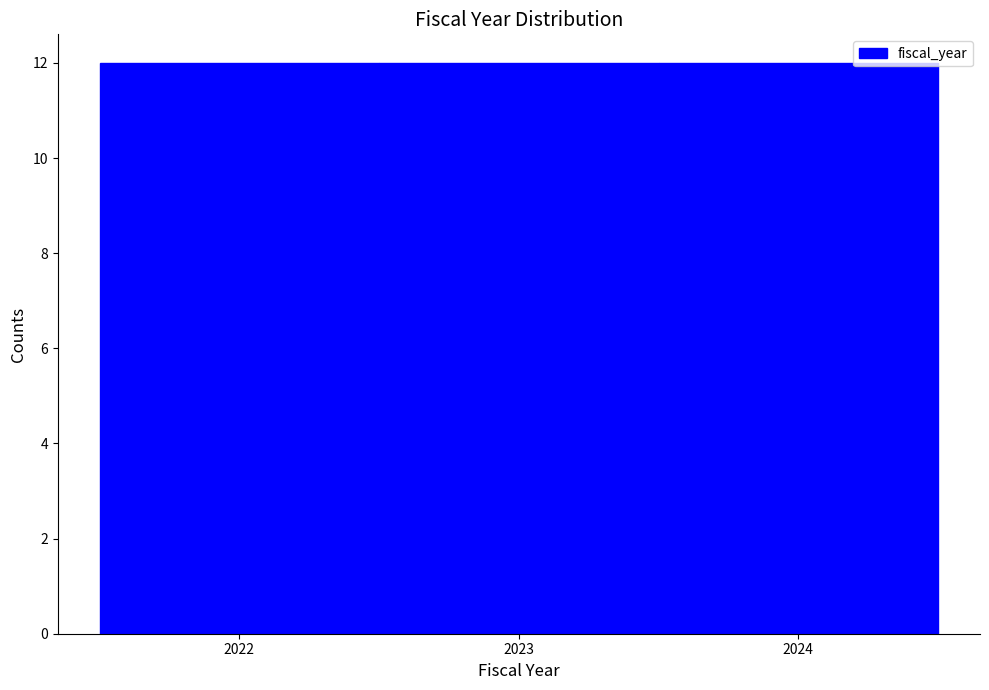

Reading left to right, list every bar in this chart as the range it spans on the x-axis followed by its height. The values are not printed on the chart, so give them approximately, as read against the axis.

2021.5 to 2022.5: 12
2022.5 to 2023.5: 12
2023.5 to 2024.5: 12